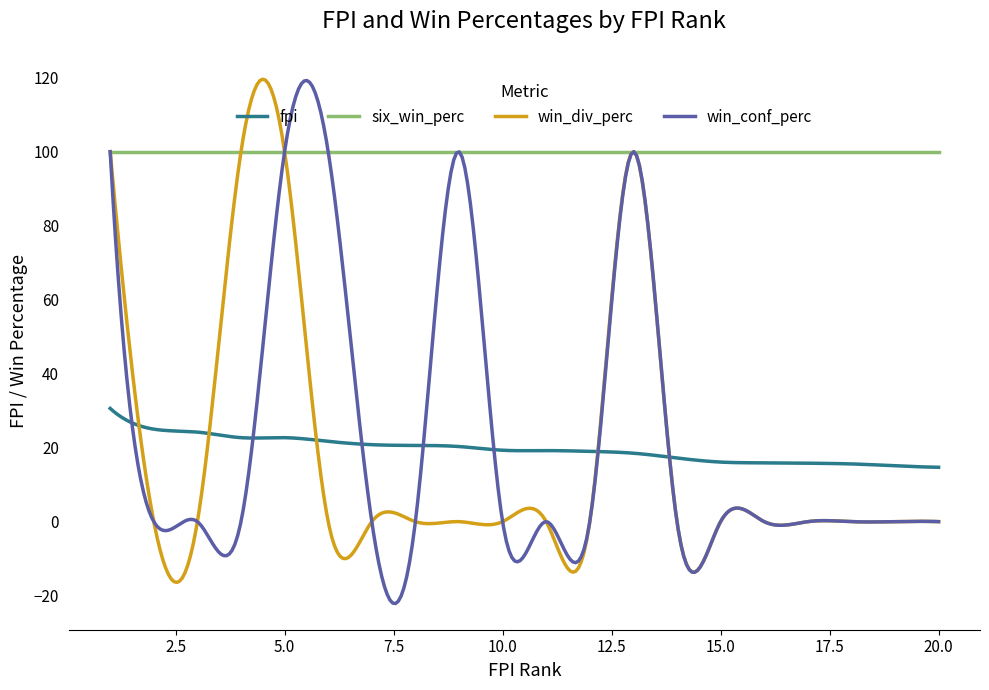

True or false: six_win_perc and fpi cross at least once.

False